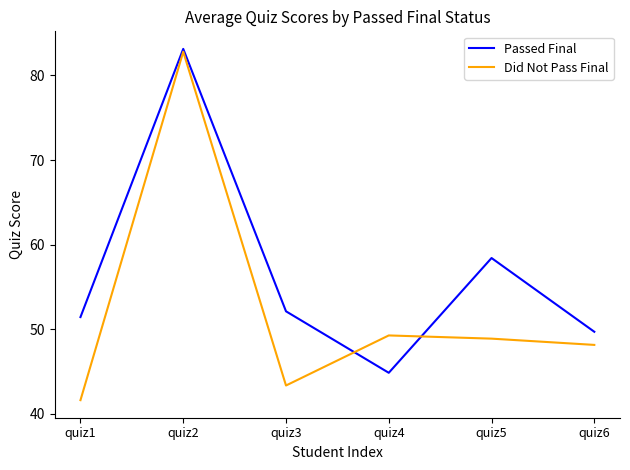

At how many categories does at least one series exceed 51?

4